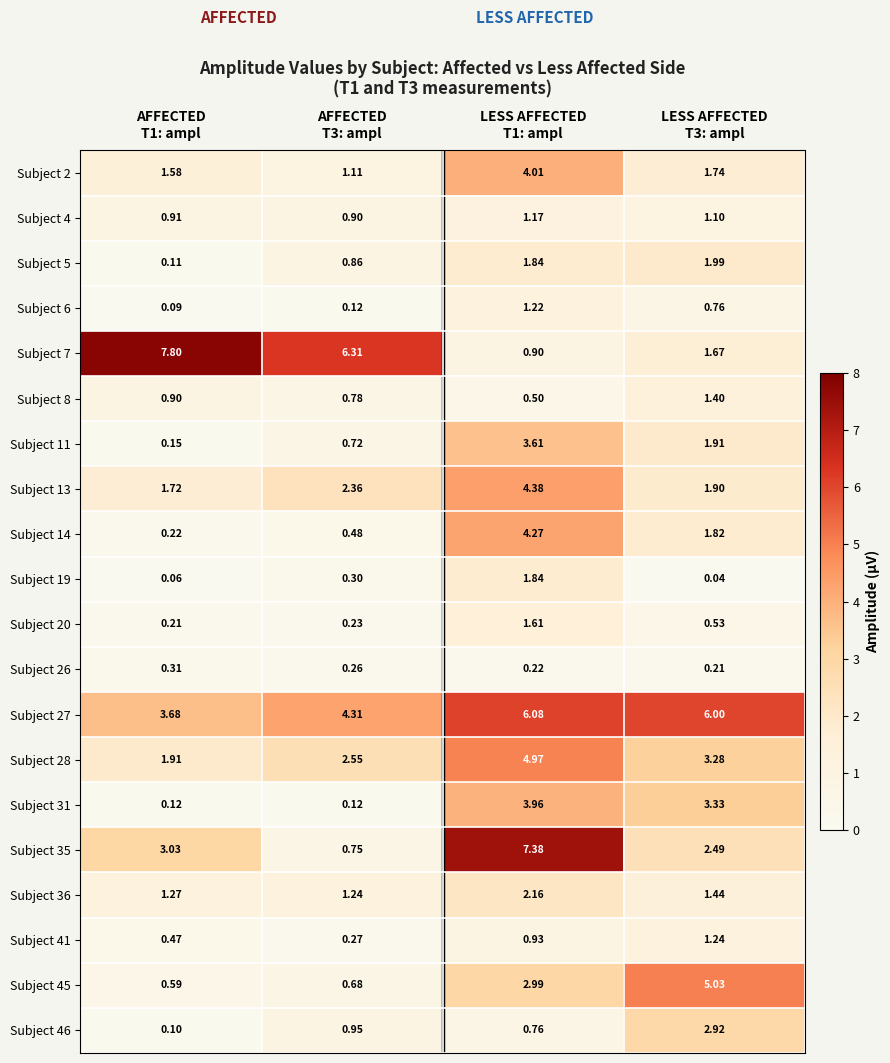

At how many categories does at least one series exceed 5?

4